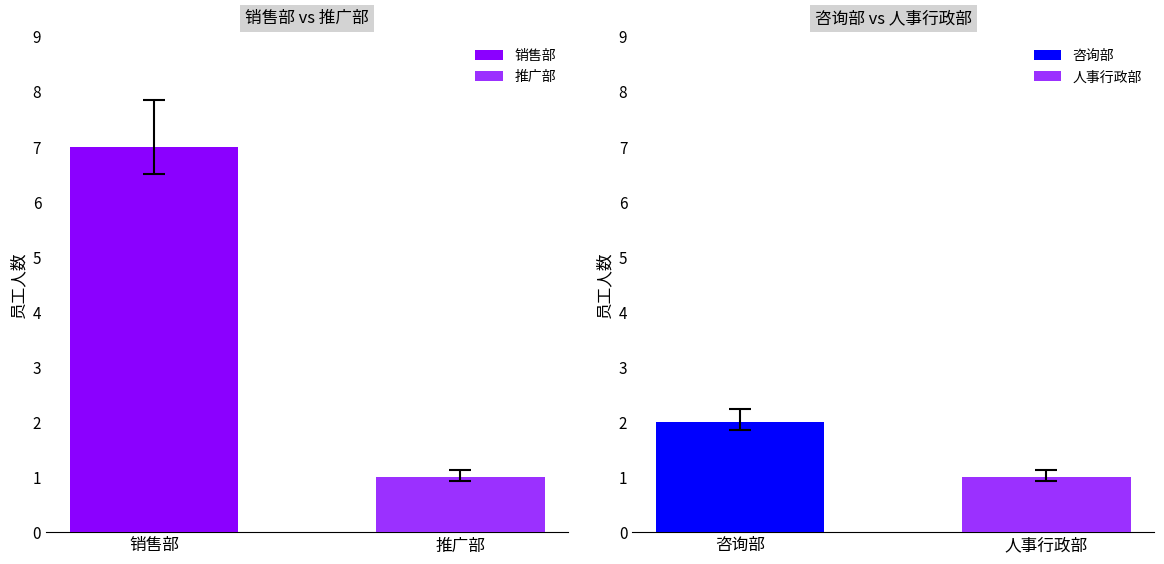

At which category does the chart reach its minimum across all series?

推广部